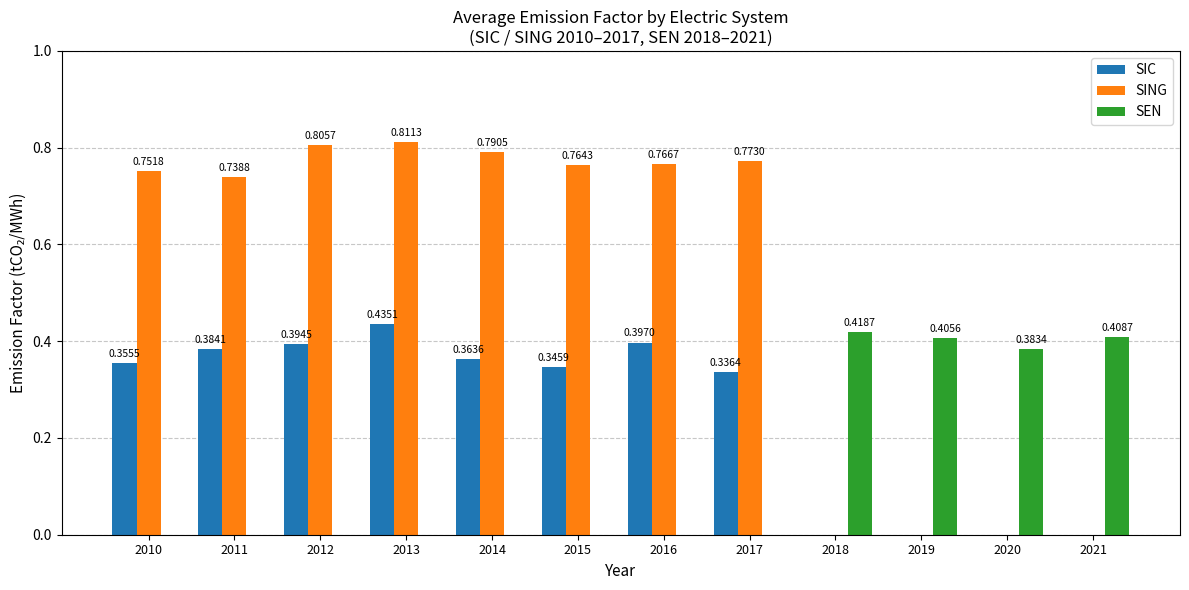

At which label does SIC reach its minimum?

2017